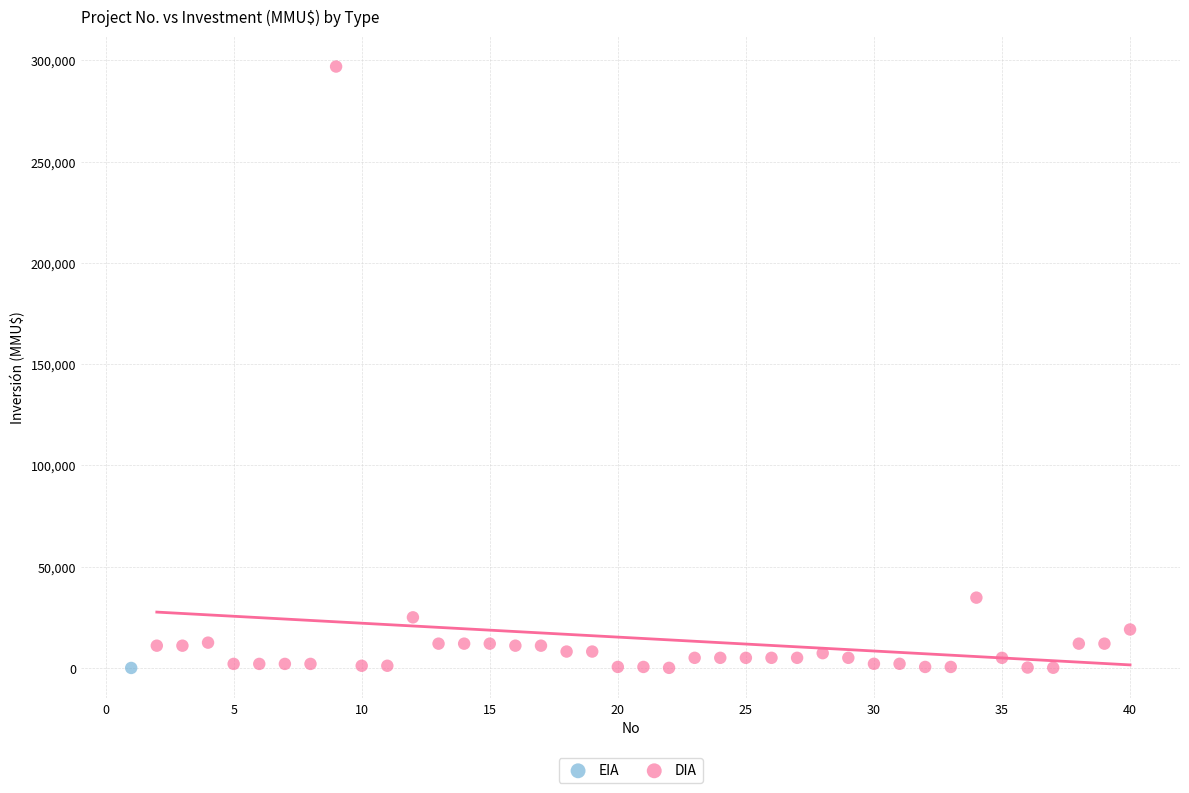

What are all the series names shown in the legend?

EIA, DIA